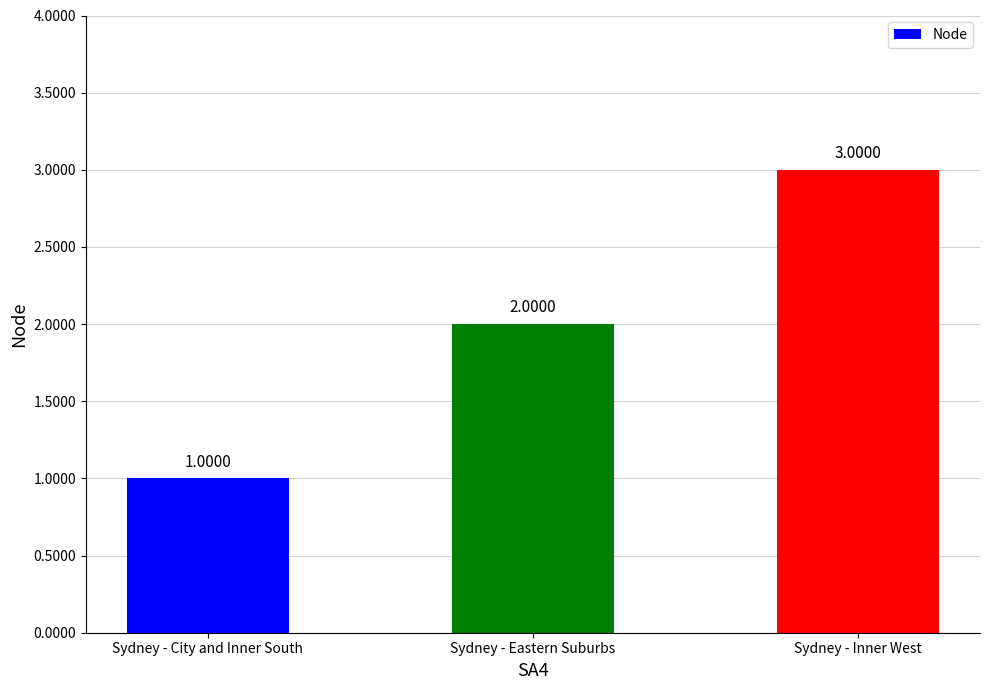

What is the minimum value shown in the chart?

1